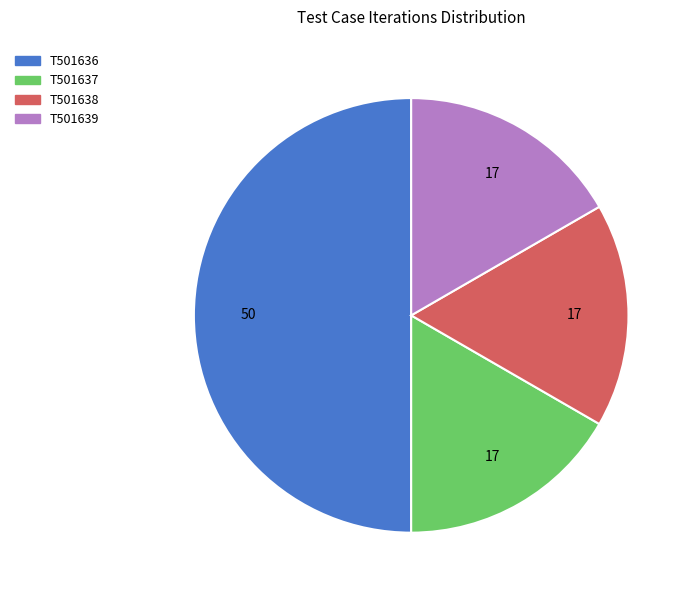

Which category has the biggest portion of the pie?

T501636